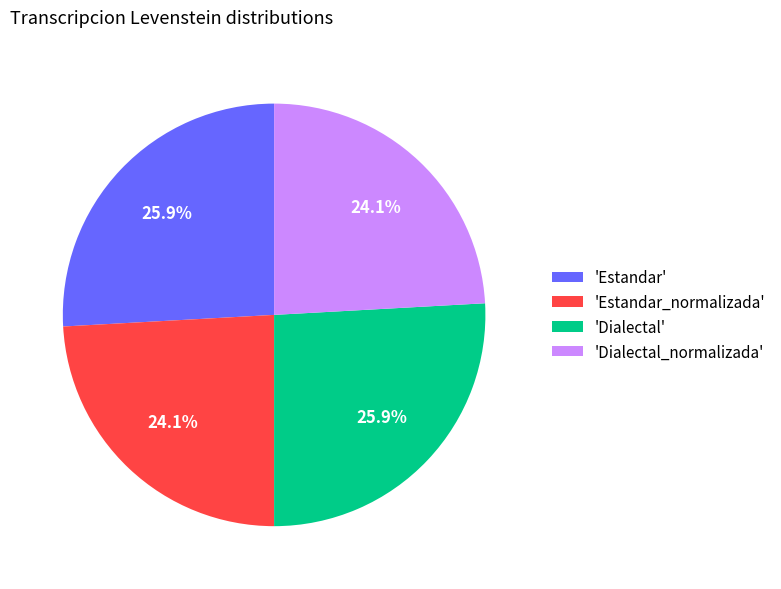

What is the ratio of the value at 'Dialectal_normalizada' to the value at 'Estandar_normalizada'?

1.0